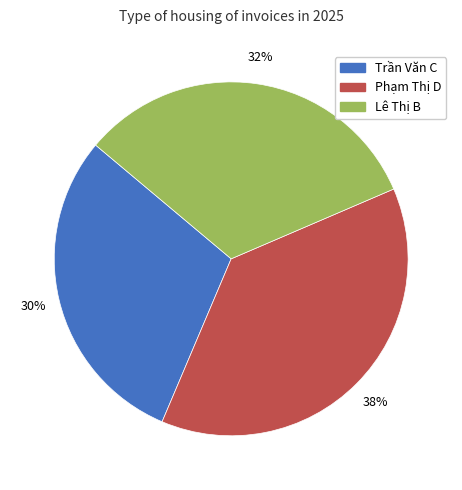

Is there any slice that represents more than half of the pie?

No